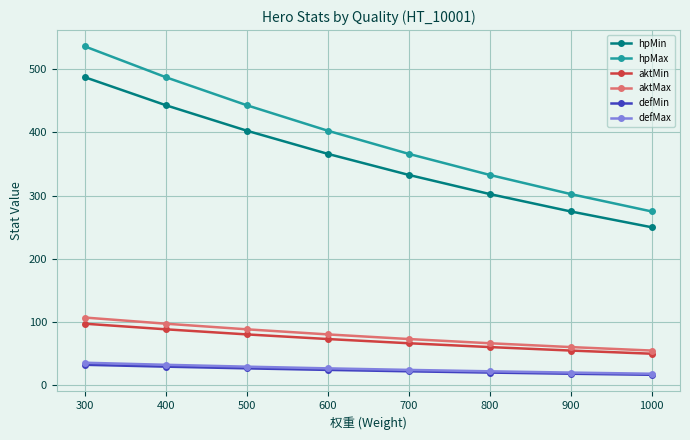

How many series are shown in this chart?

6